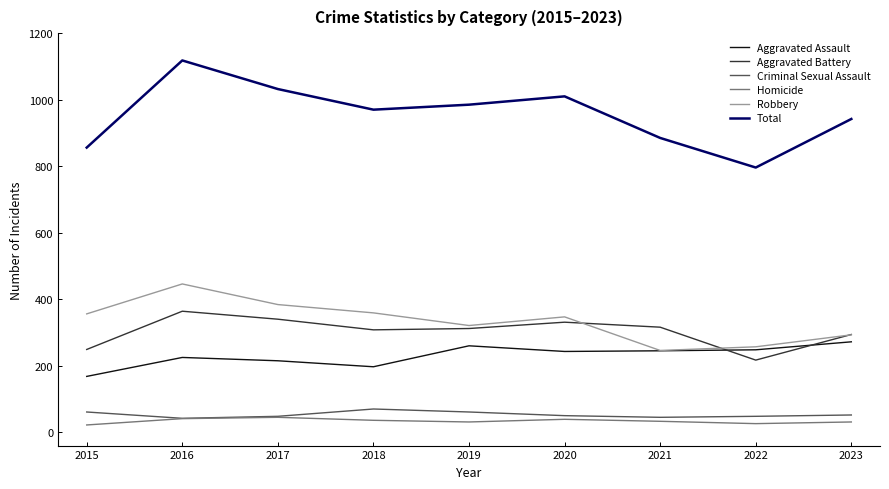

The Aggravated Battery series shows 445 at 2021. True or false?

False